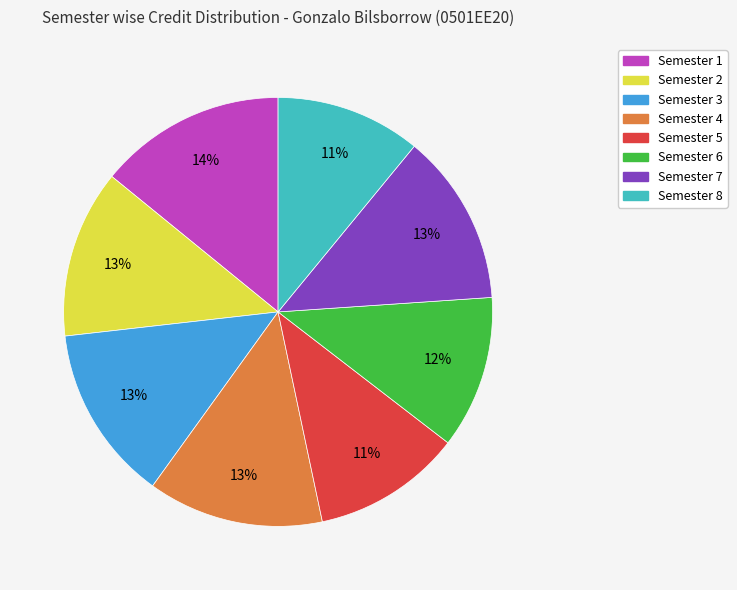

To the nearest percent, what is the difference between the Semester 7 and Semester 5 slice percentages?

2%